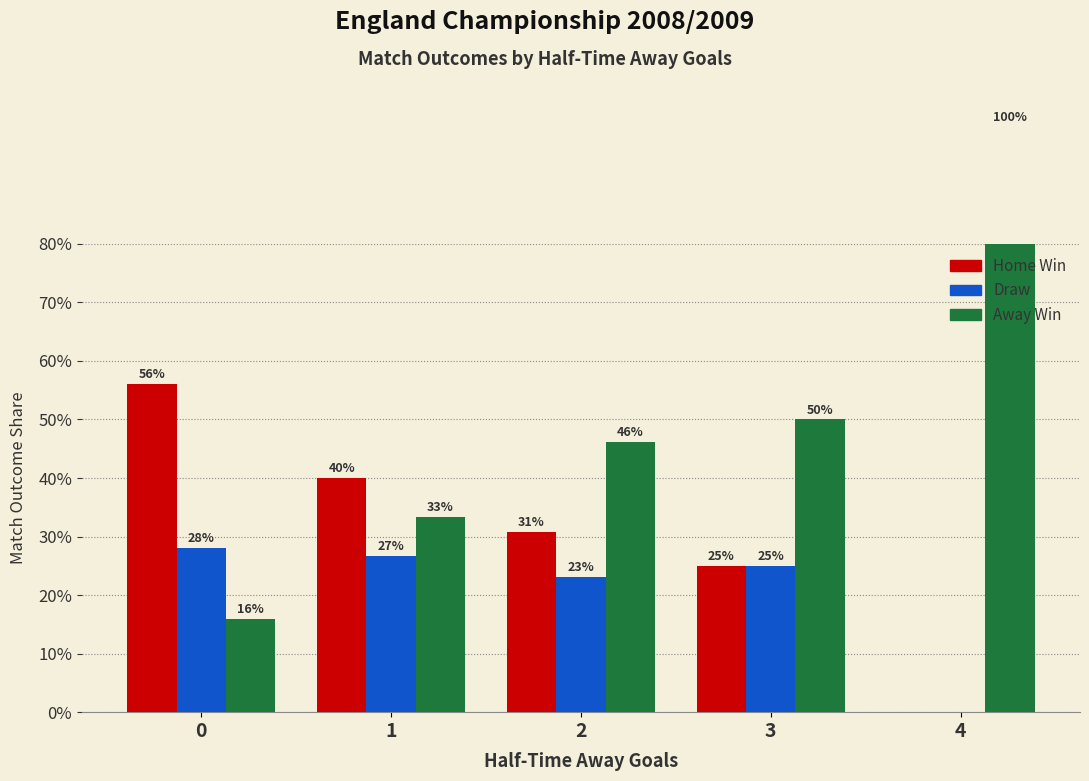

Rank the series by their average value, from lowest to highest.

Draw, Home Win, Away Win